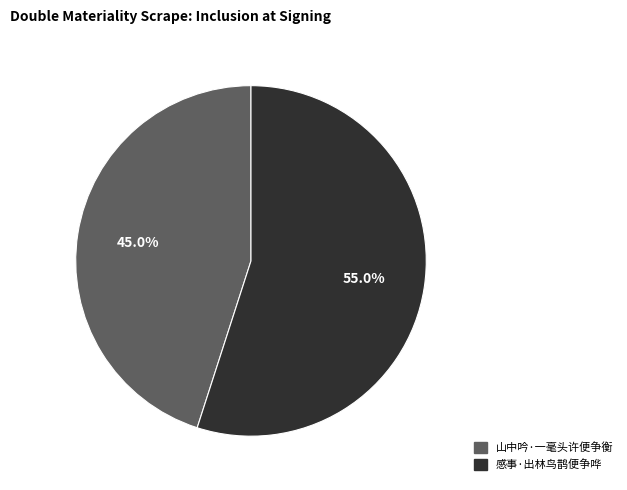

What is the ratio of the value at 山中吟·一毫头许便争衡 to the value at 感事·出林鸟鹊便争哗?

0.8